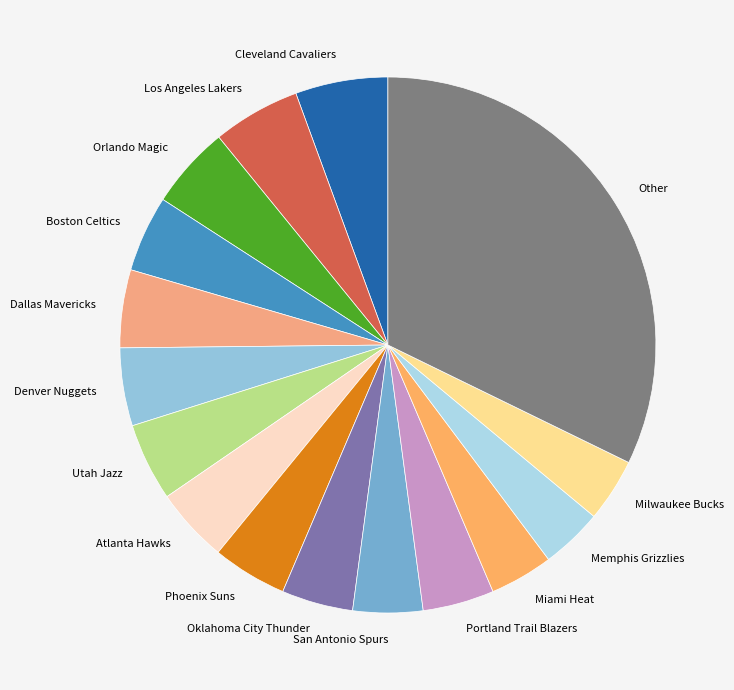

Approximately how many times larger is the value at Utah Jazz compared to Orlando Magic?

0.9